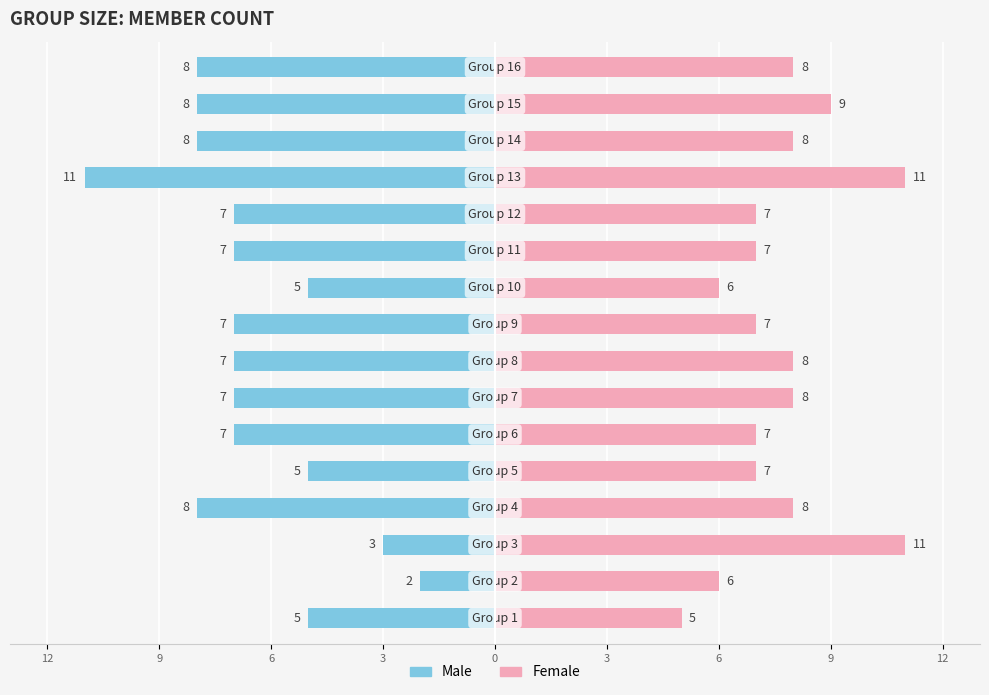

At how many categories does at least one series exceed 0?

16